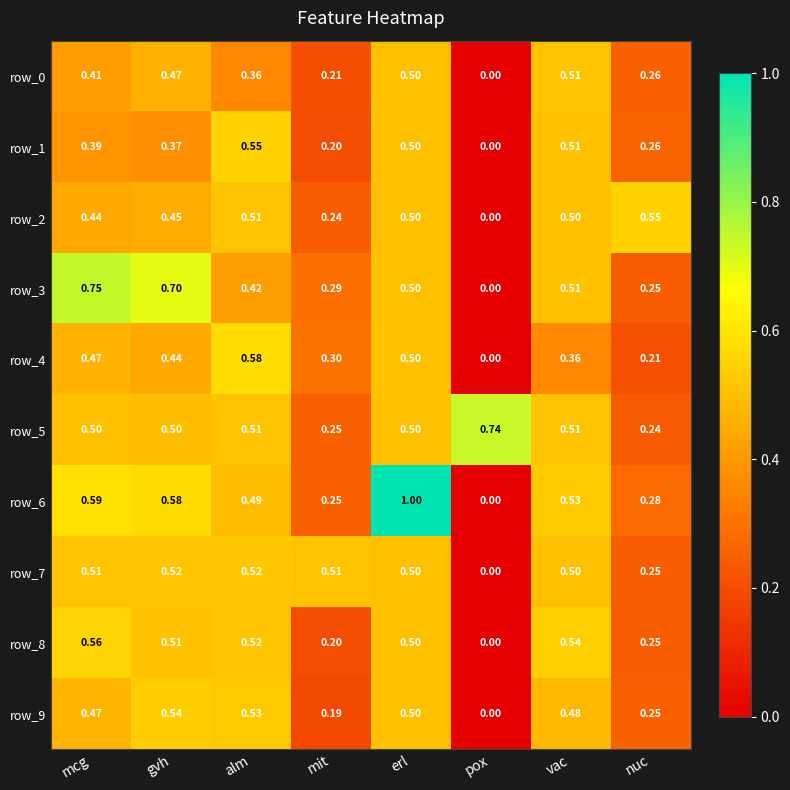

At which label is row_8 closest to 0?

pox